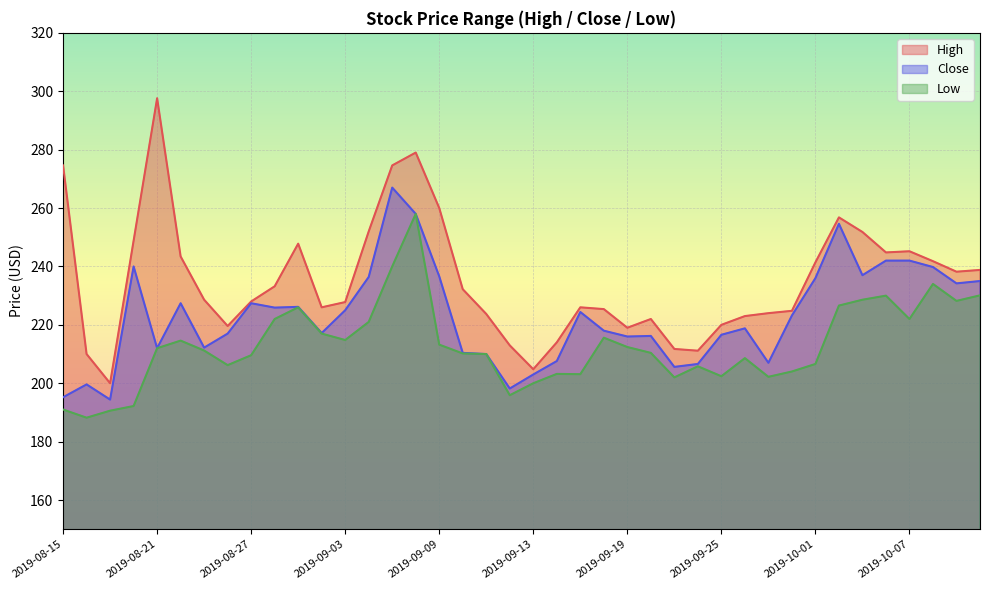

What is the difference between the maximum and minimum values in the Close series?

72.6